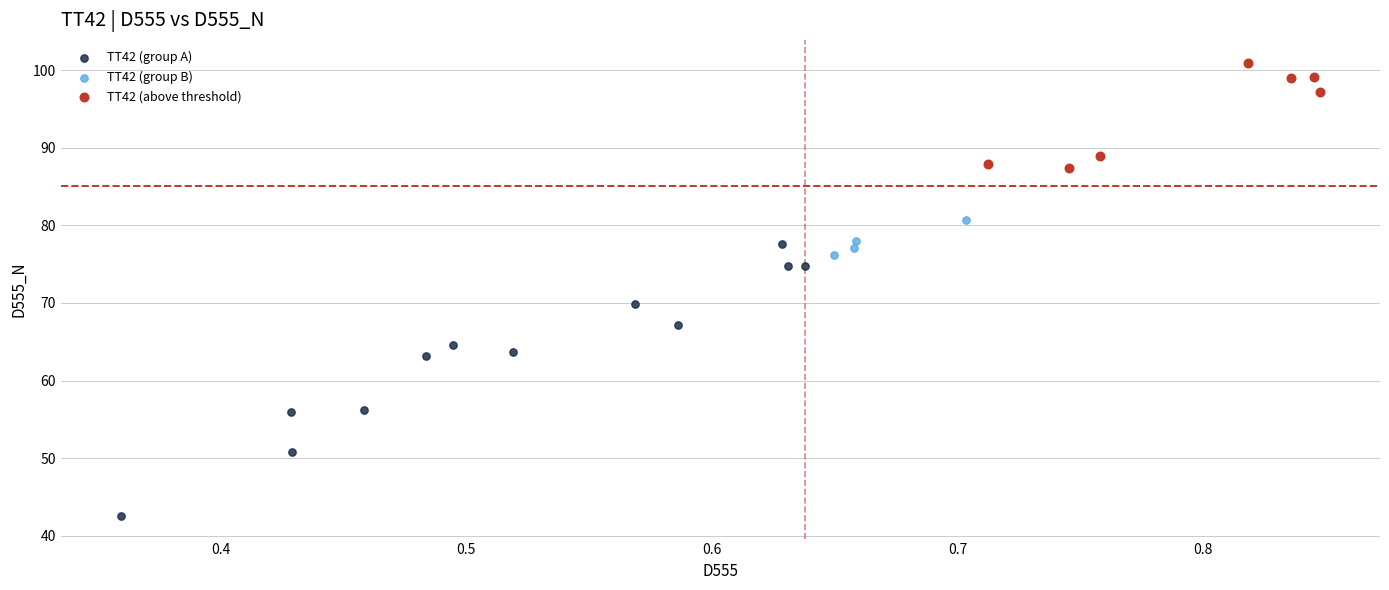

Which series has the largest Y range (max minus min)?

TT42 (group A)